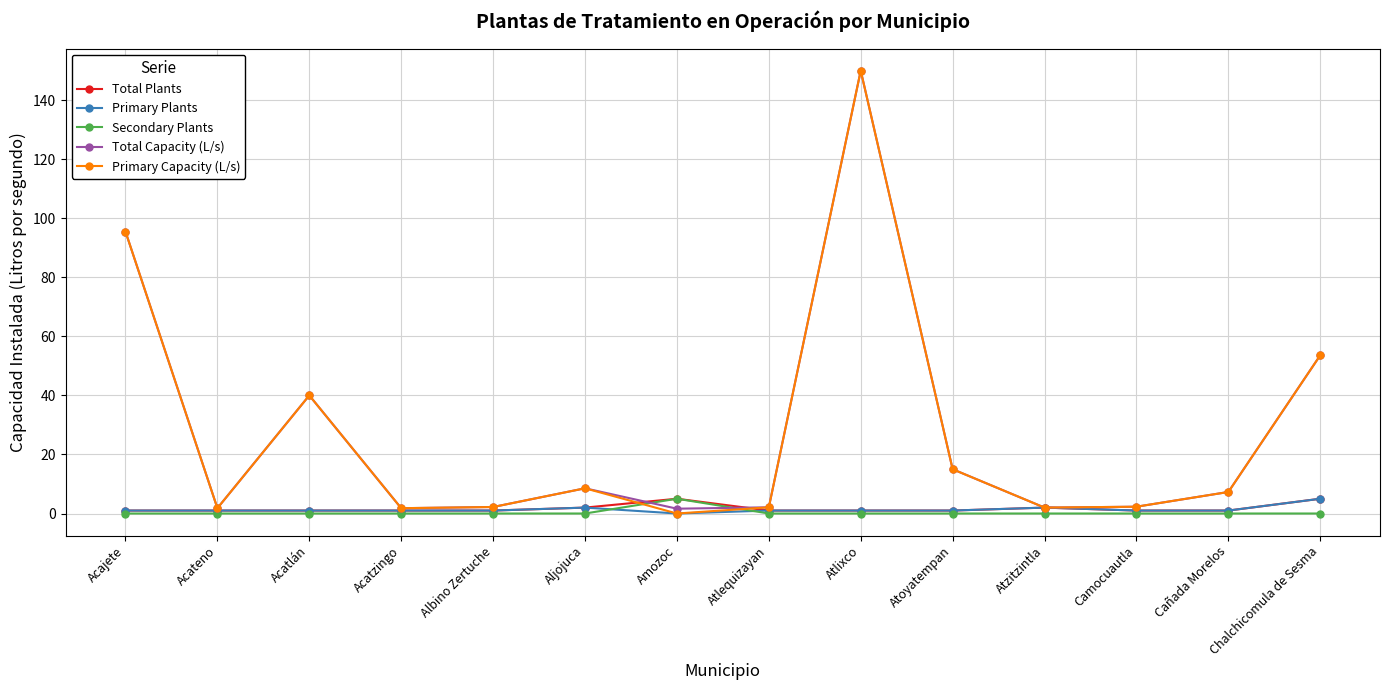

After their last crossing, which series has the higher values: Secondary Plants or Primary Capacity (L/s)?

Primary Capacity (L/s)